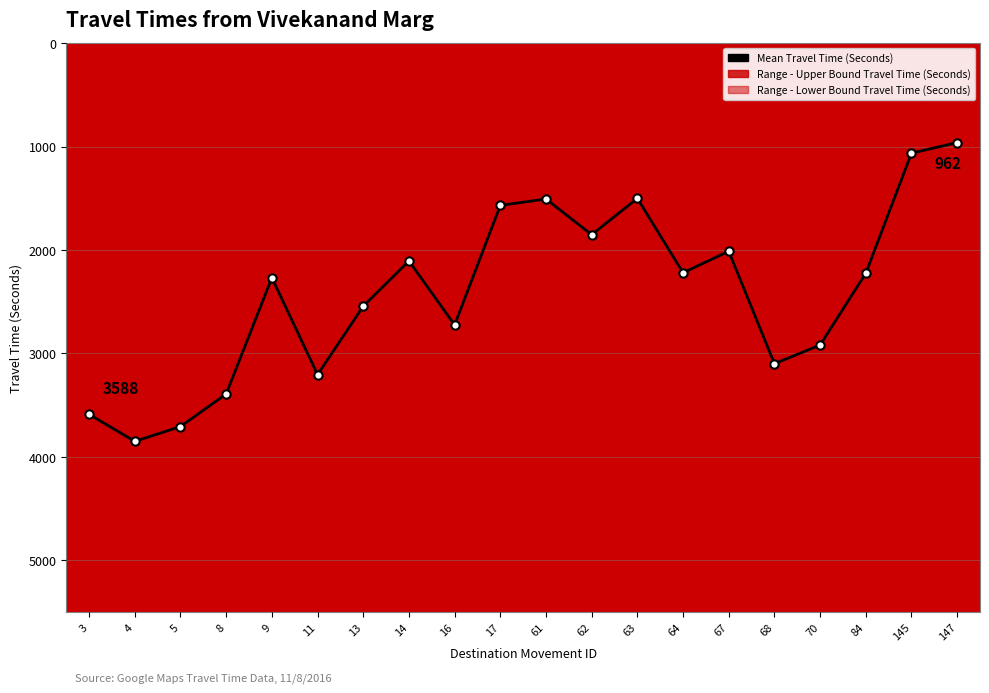

What is the change in value from 63 to 145?

-437